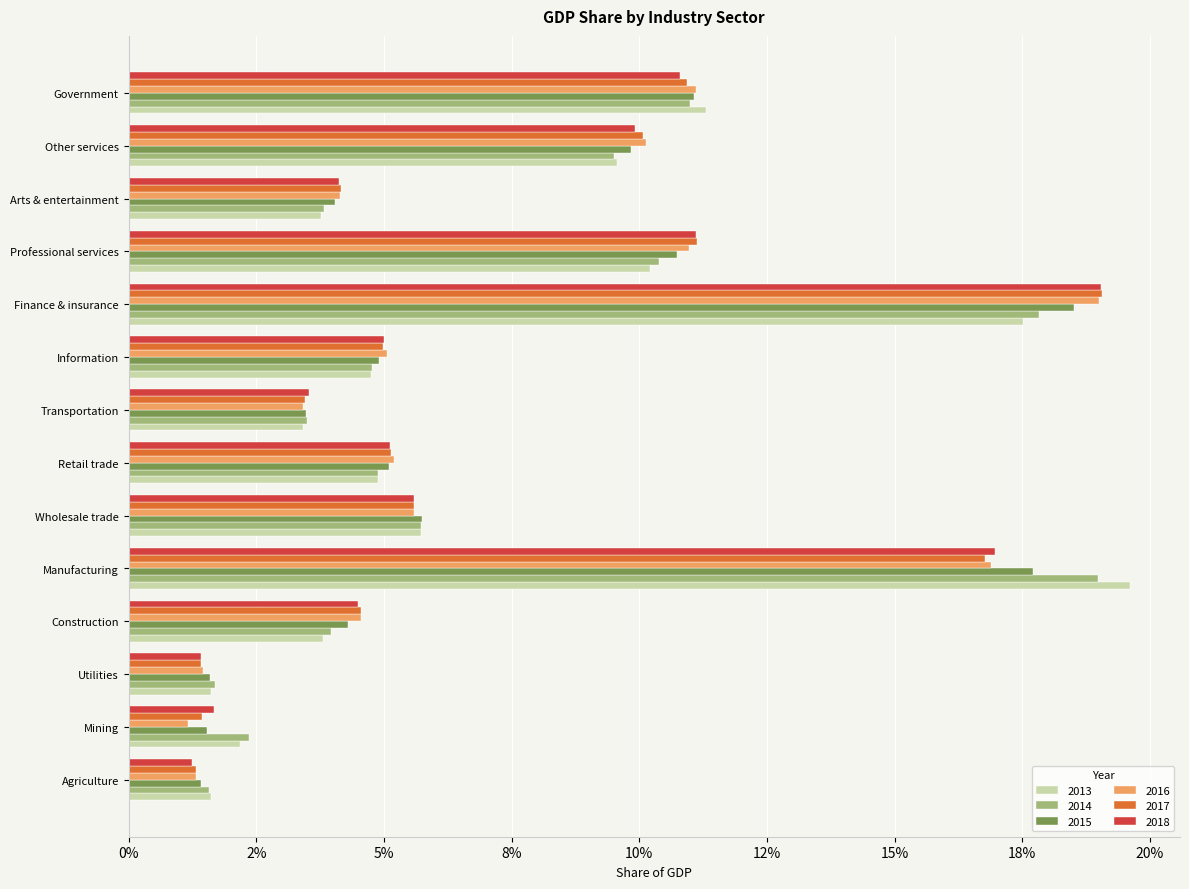

Reading left to right, extract all data points from this chart.

2013: Agriculture=0.0	Mining=0.0	Utilities=0.0	Construction=0.0	Manufacturing=0.2	Wholesale trade=0.1	Retail trade=0.0	Transportation=0.0	Information=0.0	Finance & insurance=0.2	Professional services=0.1	Arts & entertainment=0.0	Other services=0.1	Government=0.1
2014: Agriculture=0.0	Mining=0.0	Utilities=0.0	Construction=0.0	Manufacturing=0.2	Wholesale trade=0.1	Retail trade=0.0	Transportation=0.0	Information=0.0	Finance & insurance=0.2	Professional services=0.1	Arts & entertainment=0.0	Other services=0.1	Government=0.1
2015: Agriculture=0.0	Mining=0.0	Utilities=0.0	Construction=0.0	Manufacturing=0.2	Wholesale trade=0.1	Retail trade=0.1	Transportation=0.0	Information=0.0	Finance & insurance=0.2	Professional services=0.1	Arts & entertainment=0.0	Other services=0.1	Government=0.1
2016: Agriculture=0.0	Mining=0.0	Utilities=0.0	Construction=0.0	Manufacturing=0.2	Wholesale trade=0.1	Retail trade=0.1	Transportation=0.0	Information=0.1	Finance & insurance=0.2	Professional services=0.1	Arts & entertainment=0.0	Other services=0.1	Government=0.1
2017: Agriculture=0.0	Mining=0.0	Utilities=0.0	Construction=0.0	Manufacturing=0.2	Wholesale trade=0.1	Retail trade=0.1	Transportation=0.0	Information=0.0	Finance & insurance=0.2	Professional services=0.1	Arts & entertainment=0.0	Other services=0.1	Government=0.1
2018: Agriculture=0.0	Mining=0.0	Utilities=0.0	Construction=0.0	Manufacturing=0.2	Wholesale trade=0.1	Retail trade=0.1	Transportation=0.0	Information=0.0	Finance & insurance=0.2	Professional services=0.1	Arts & entertainment=0.0	Other services=0.1	Government=0.1